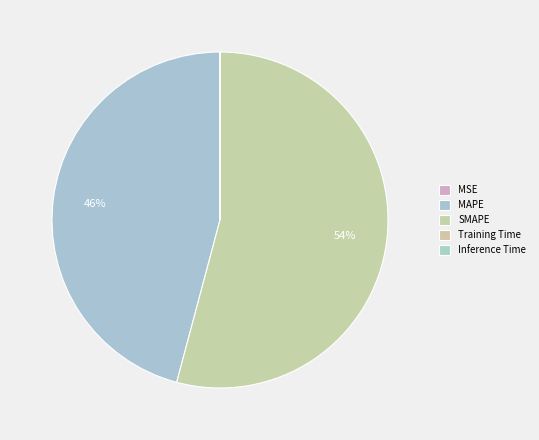

Which slice is the largest?

SMAPE